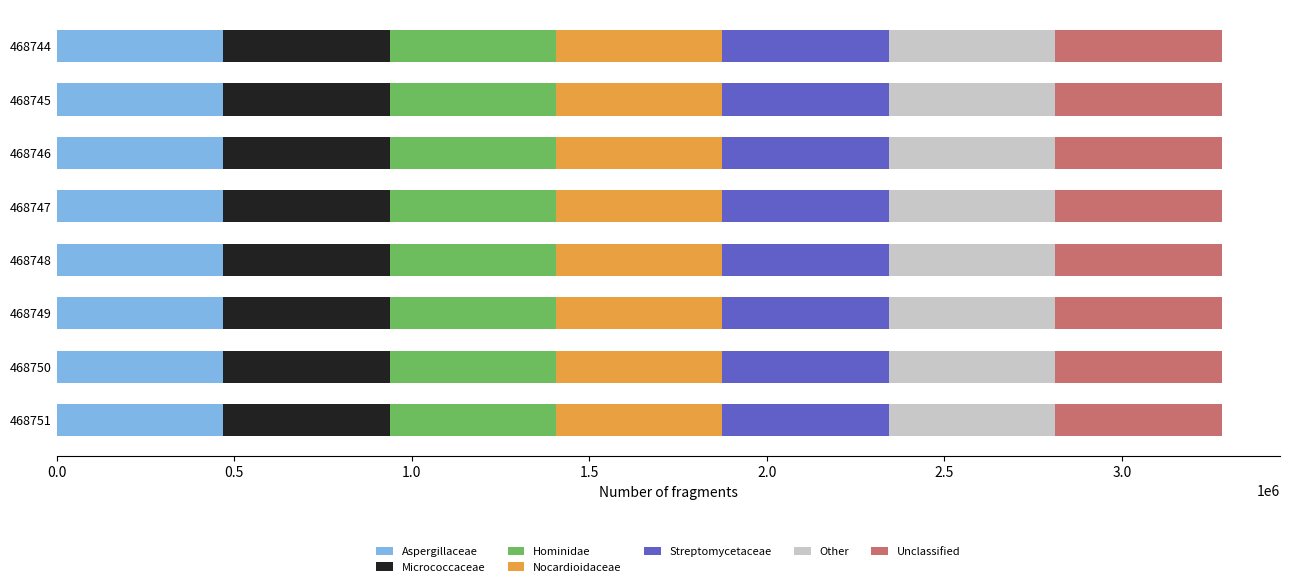

What is the lowest value of the Aspergillaceae series?

468800